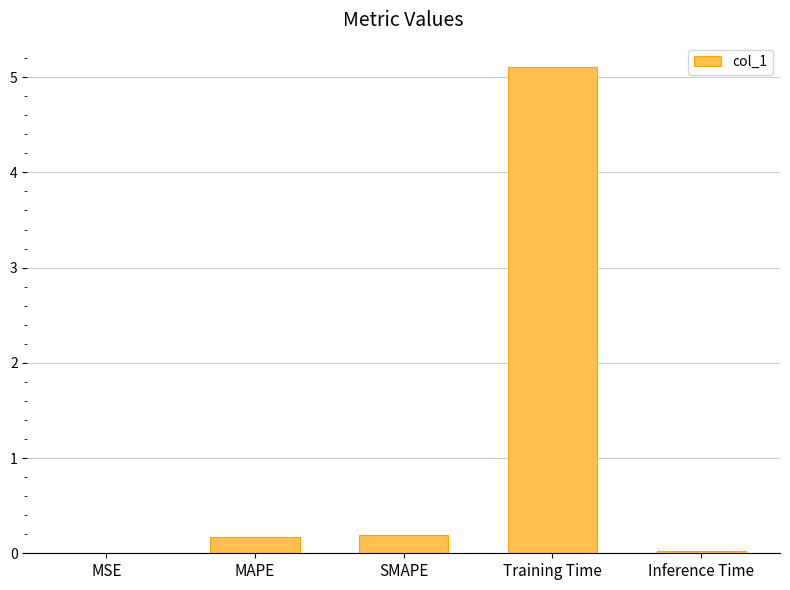

Between MAPE and MSE, which is larger?

MAPE